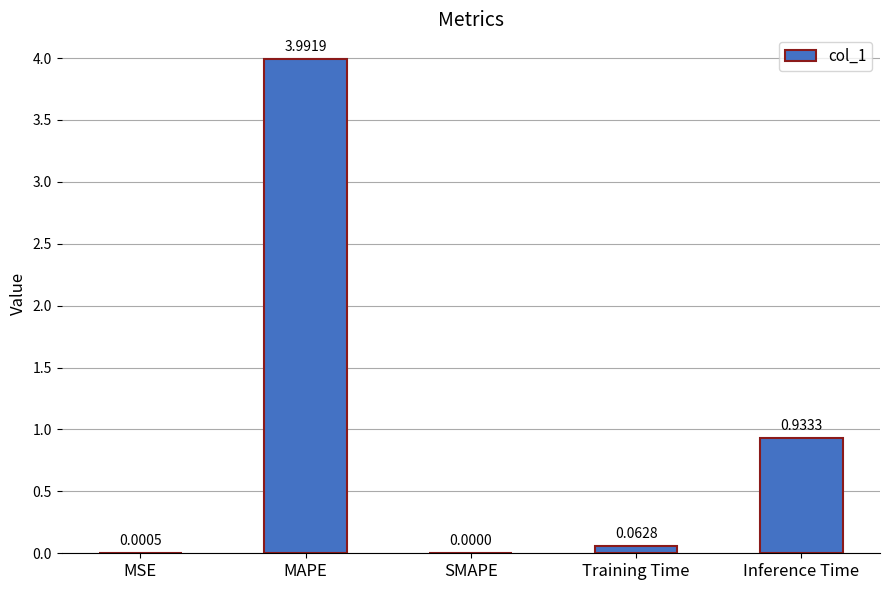

At which label is the value closest to 1?

Inference Time